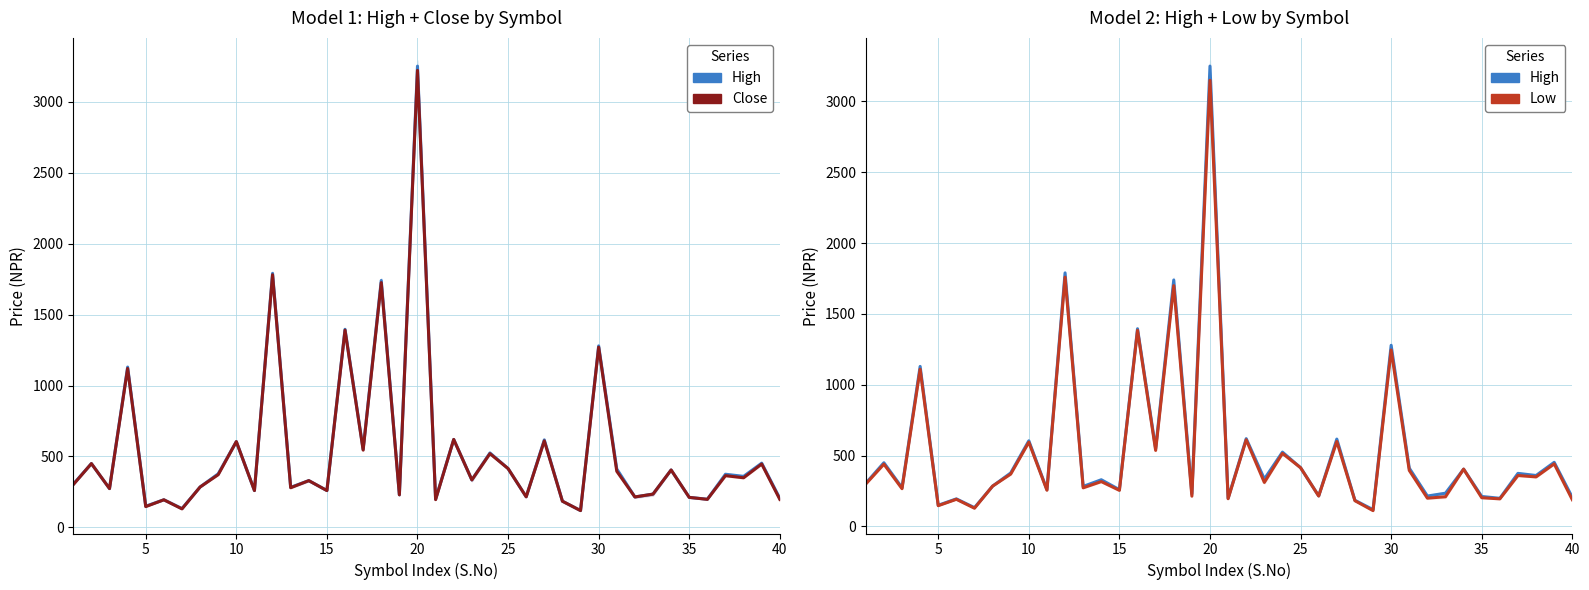

What is the total value across all series at 35?

855